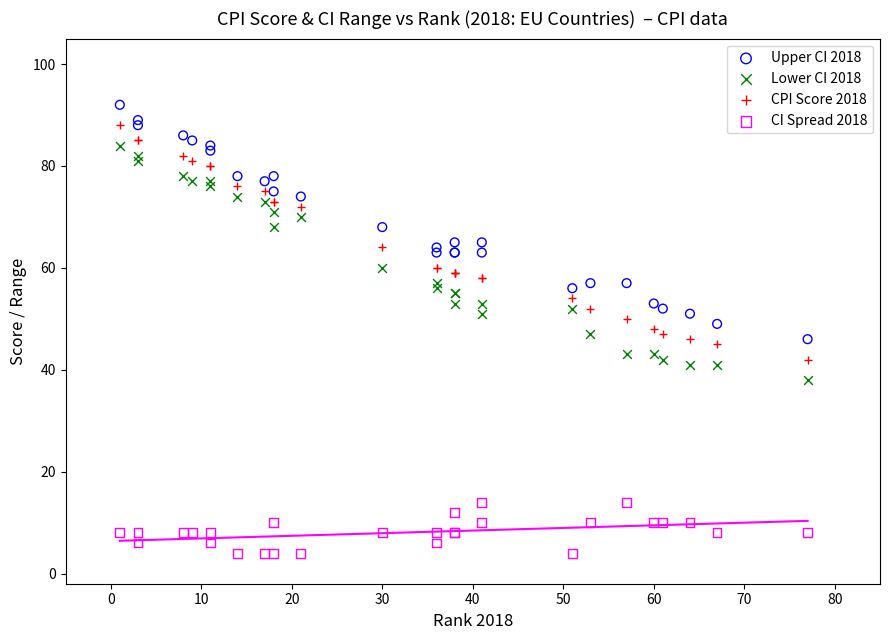

Which series reaches the minimum Y coordinate?

CI Spread 2018